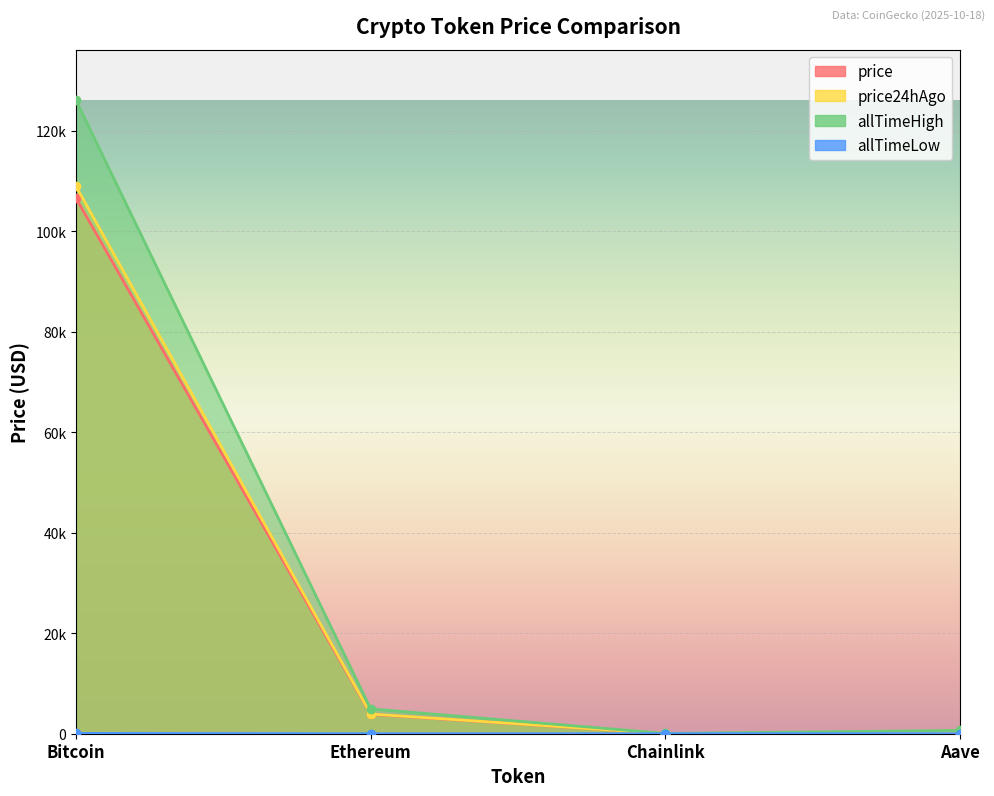

Rank the series at Chainlink from lowest to highest value.

allTimeLow, price, price24hAgo, allTimeHigh